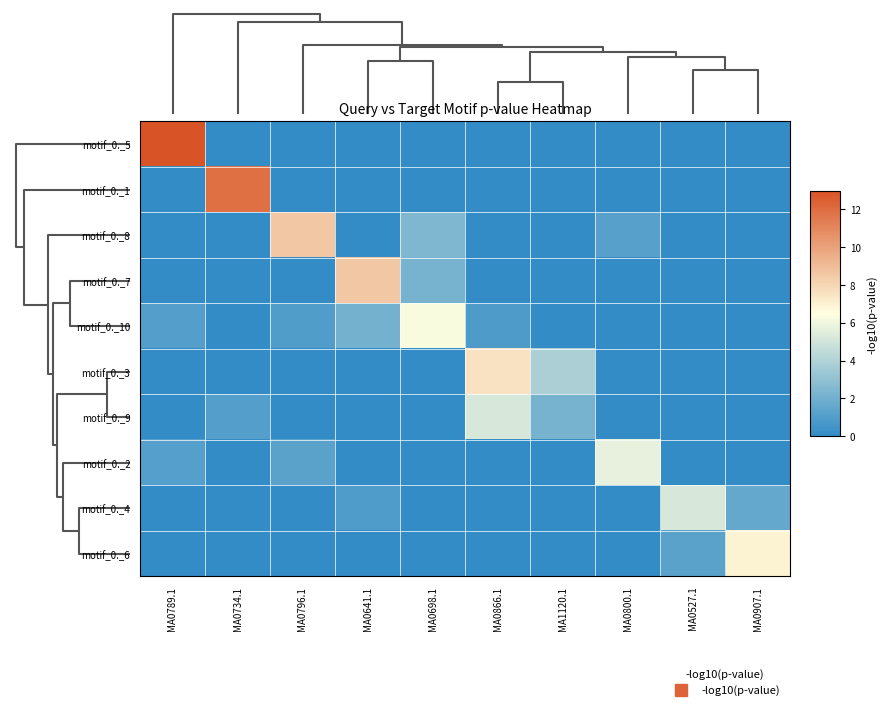

How many categories are shown in the chart?

10